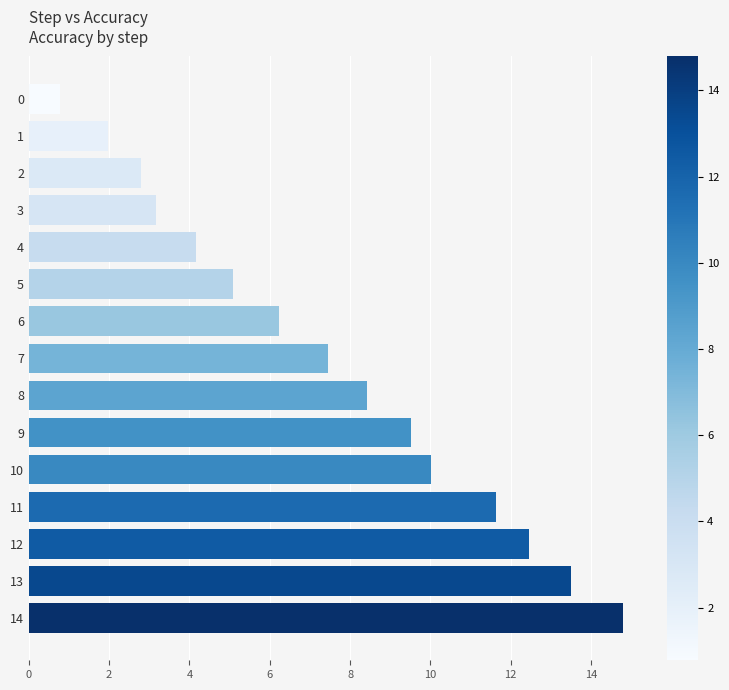

Reading top to bottom, what are all the values shown in this chart?

0=0.8	1=2.0	2=2.8	3=3.2	4=4.2	5=5.1	6=6.2	7=7.5	8=8.4	9=9.5	10=10.0	11=11.6	12=12.5	13=13.5	14=14.8